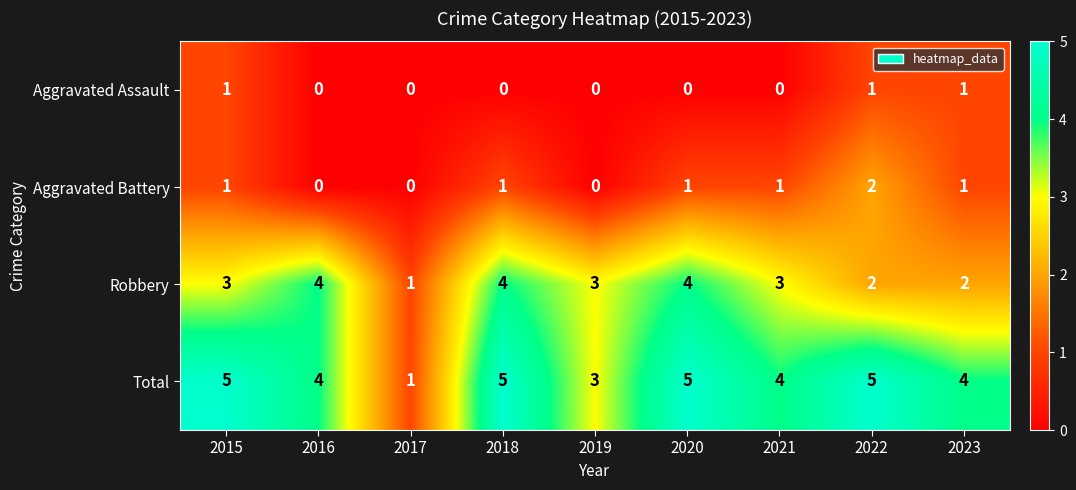

Rank the series at 2021 from highest to lowest value.

Total, Robbery, Aggravated Battery, Aggravated Assault